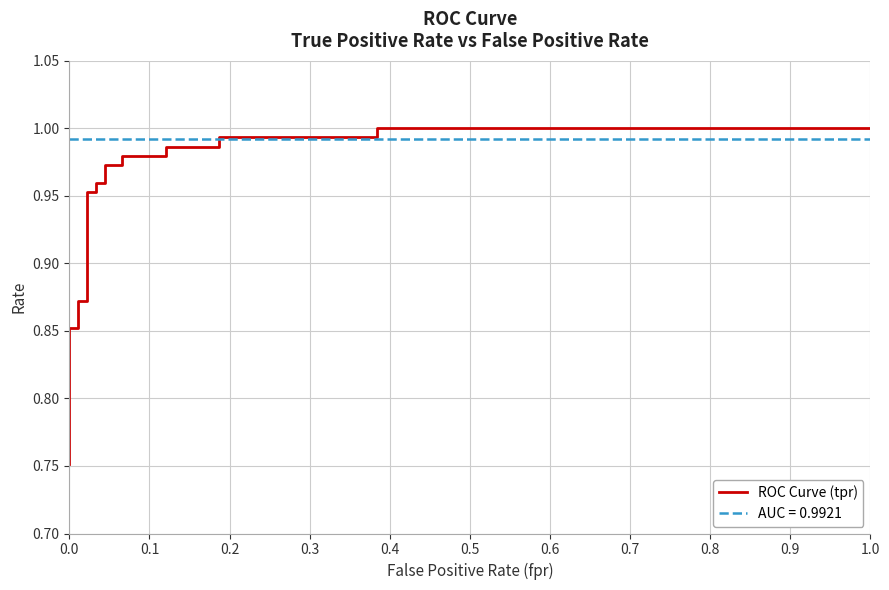

How many lines are shown in the chart?

1